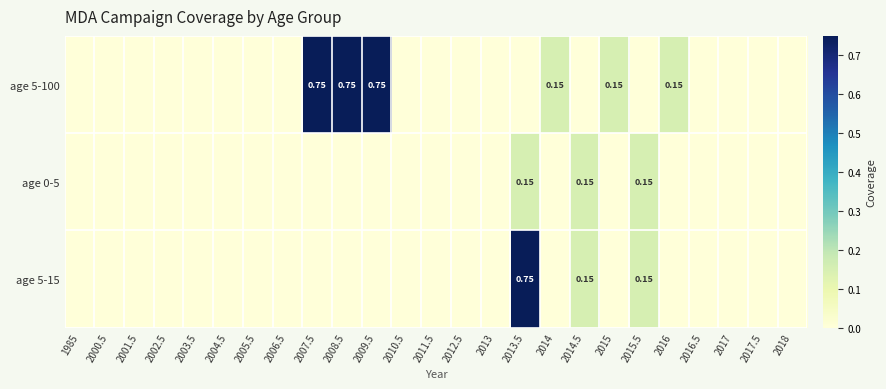

Is it true that age 0-5 equals 0.0 at 2016?

True